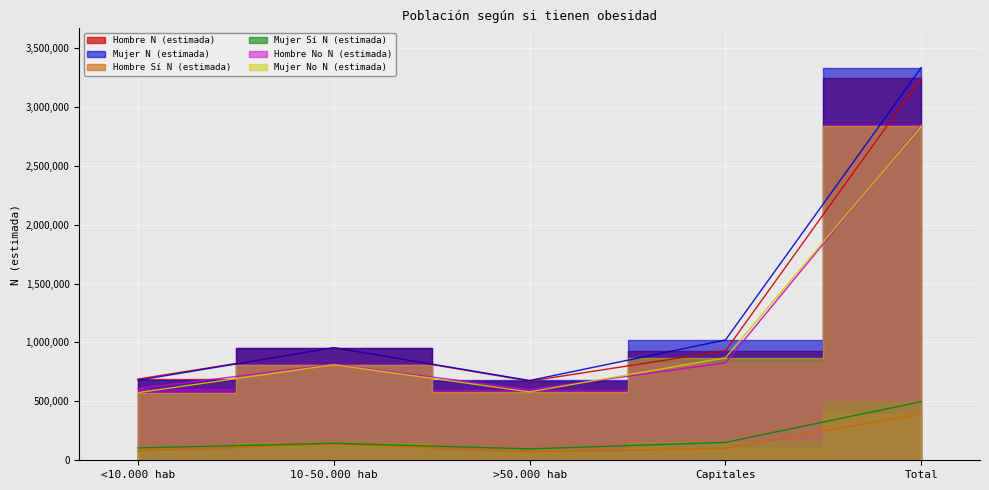

Reading left to right, what are all the values shown in this chart?

Hombre N (estimada): <10.000 hab=689325	10-50.000 hab=953710	>50.000 hab=672121	Capitales=928923	Total=3244079
Mujer N (estimada): <10.000 hab=679056	10-50.000 hab=955693	>50.000 hab=677169	Capitales=1021061	Total=3332978
Hombre Sí N (estimada): <10.000 hab=80690	10-50.000 hab=139964	>50.000 hab=73032	Capitales=101766	Total=395452
Mujer Sí N (estimada): <10.000 hab=104834	10-50.000 hab=144342	>50.000 hab=96577	Capitales=151558	Total=497311
Hombre No N (estimada): <10.000 hab=608635	10-50.000 hab=813746	>50.000 hab=599089	Capitales=827157	Total=2848627
Mujer No N (estimada): <10.000 hab=574222	10-50.000 hab=811351	>50.000 hab=580592	Capitales=869503	Total=2835667